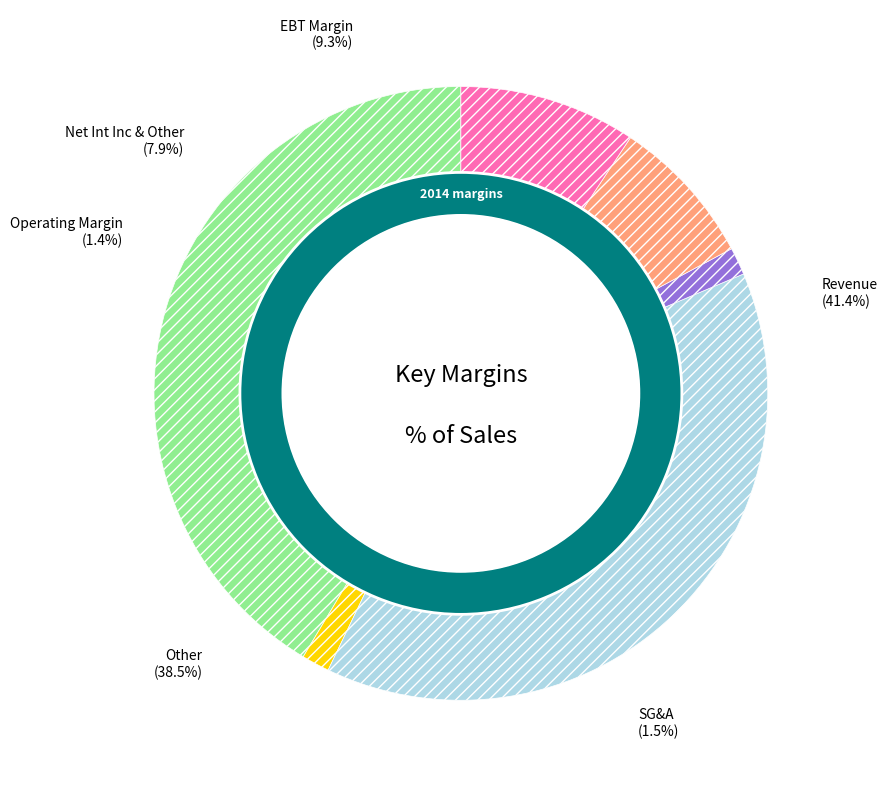

True or false: Operating Margin accounts for 1% of the total.

True